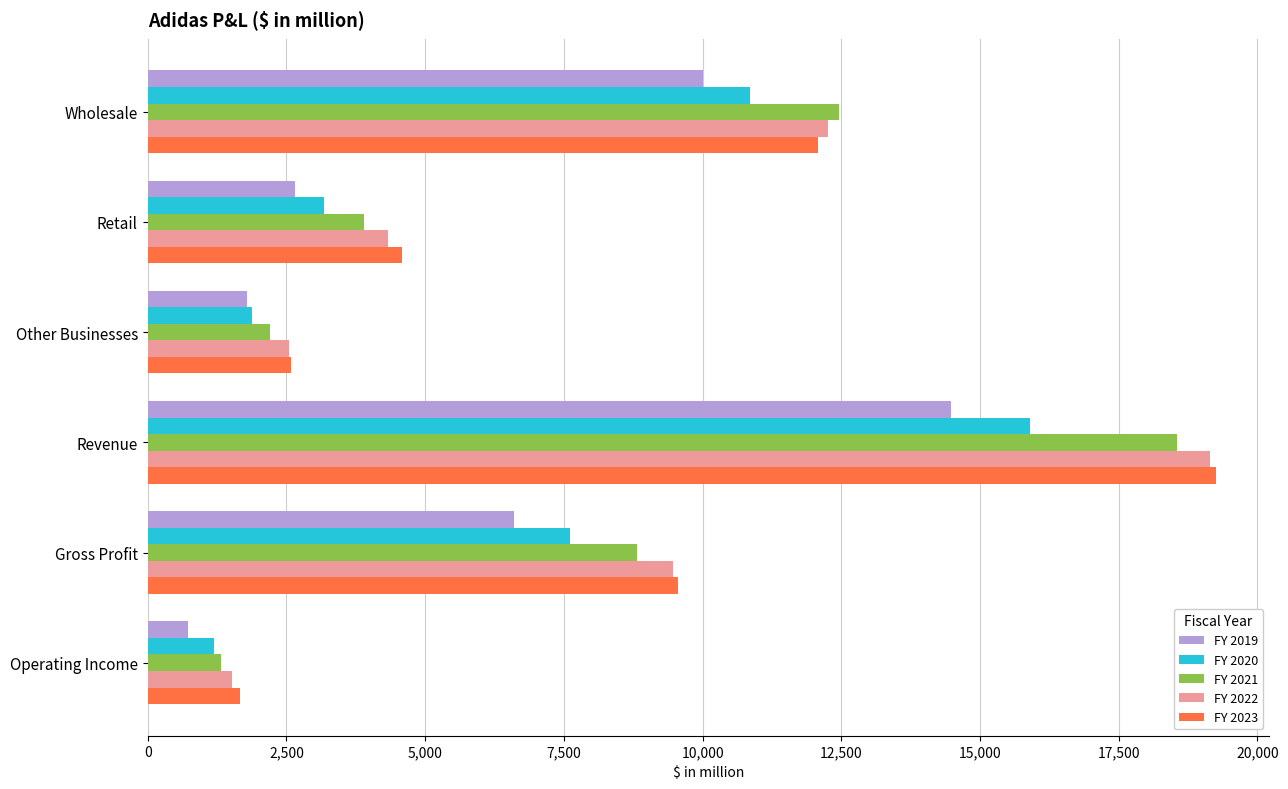

How many values in the FY 2023 series are below 9553?

3